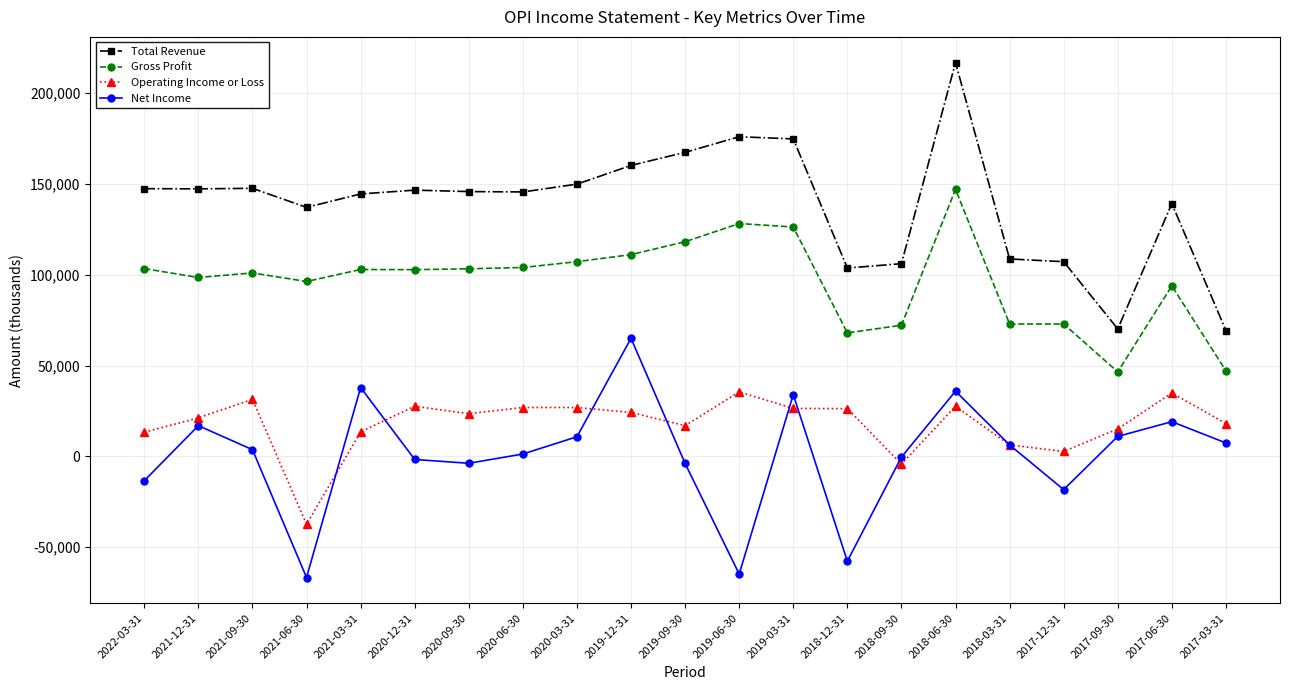

Which series has the largest total across all categories?

Total Revenue